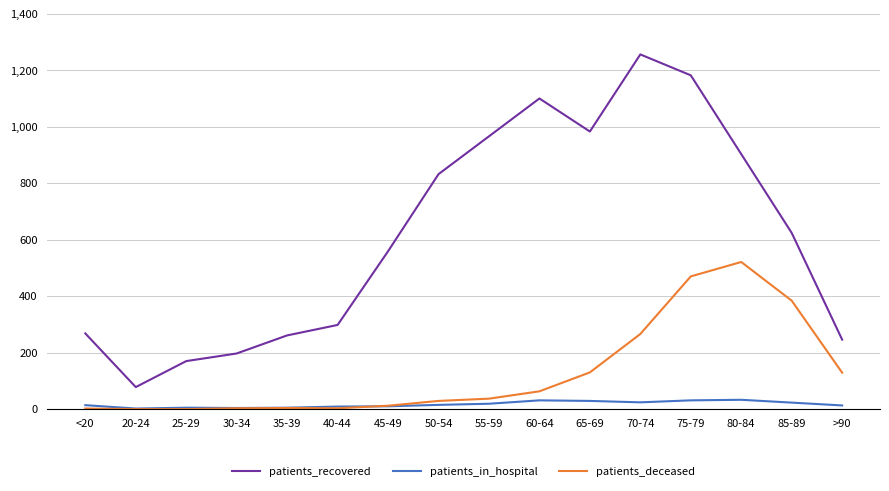

True or false: patients_recovered has a value of 246 at >90.

True